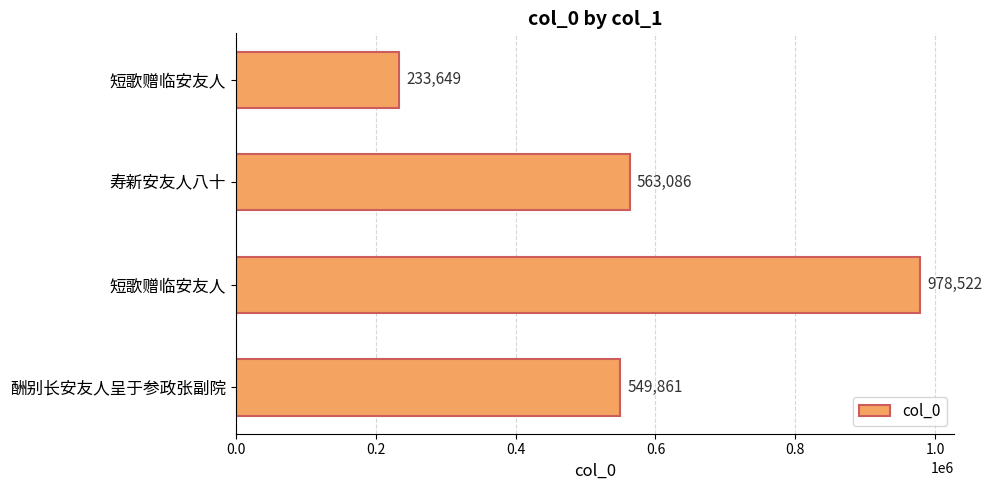

How many data points does each series have?

4